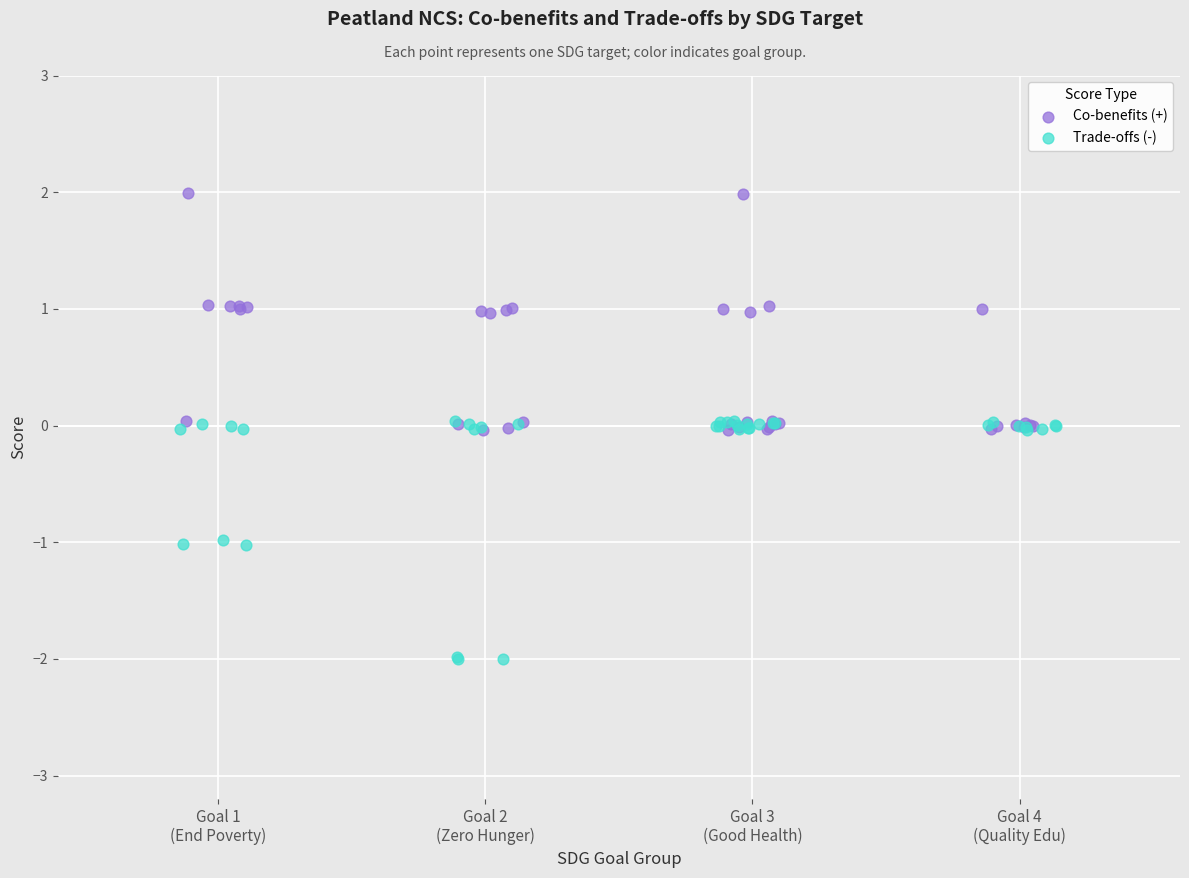

Which series reaches the maximum Y coordinate?

Co-benefits (+)